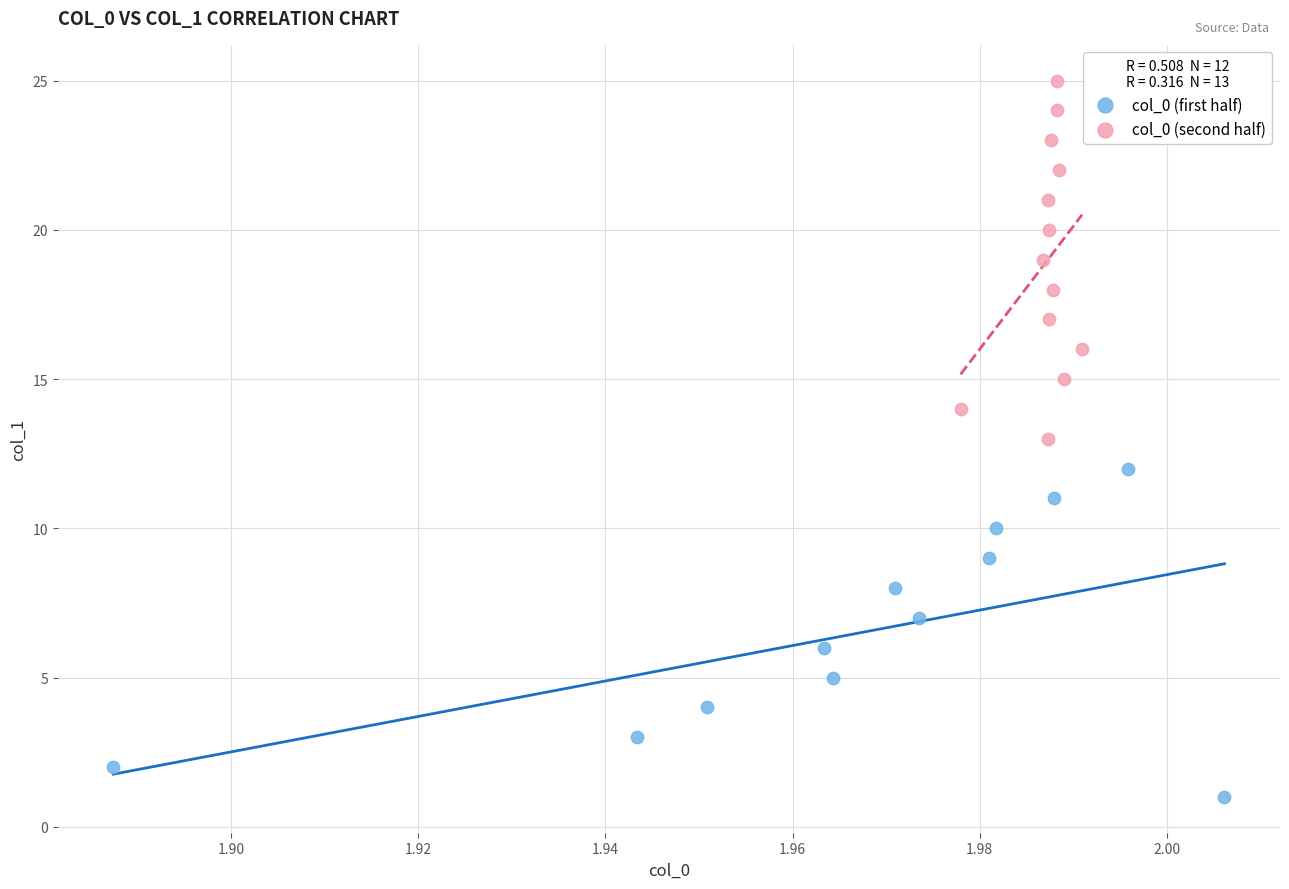

Which series contains the lowest Y value?

col_0 (first half)